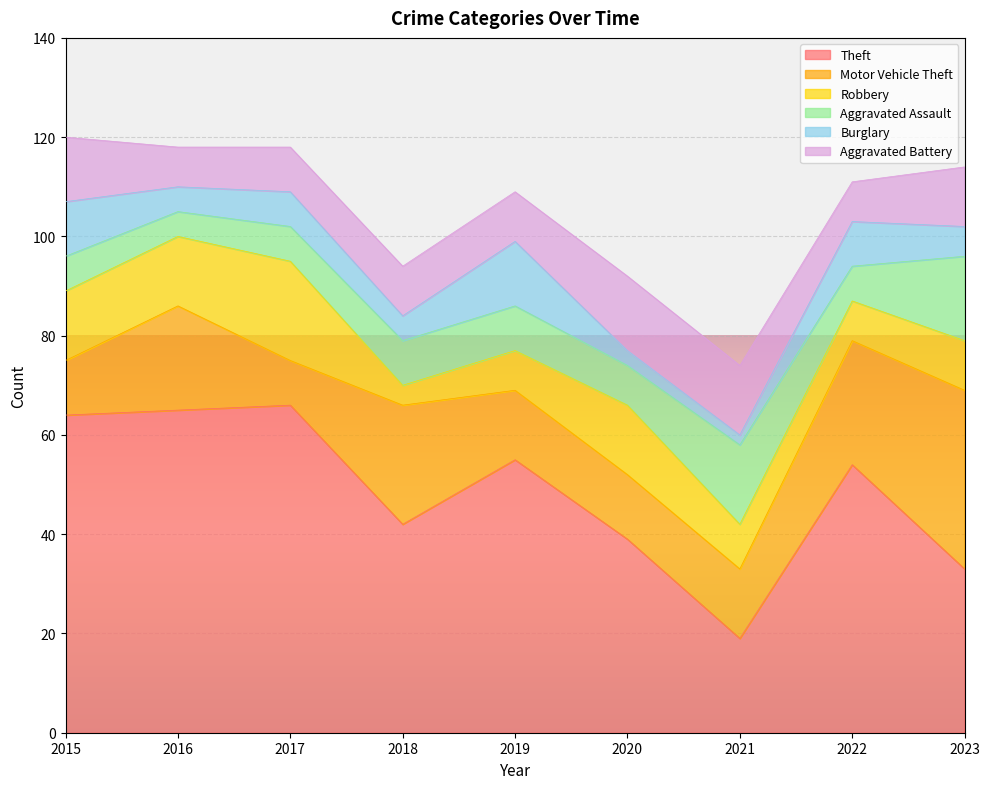

True or false: Theft has more than 1 interior local peaks.

True